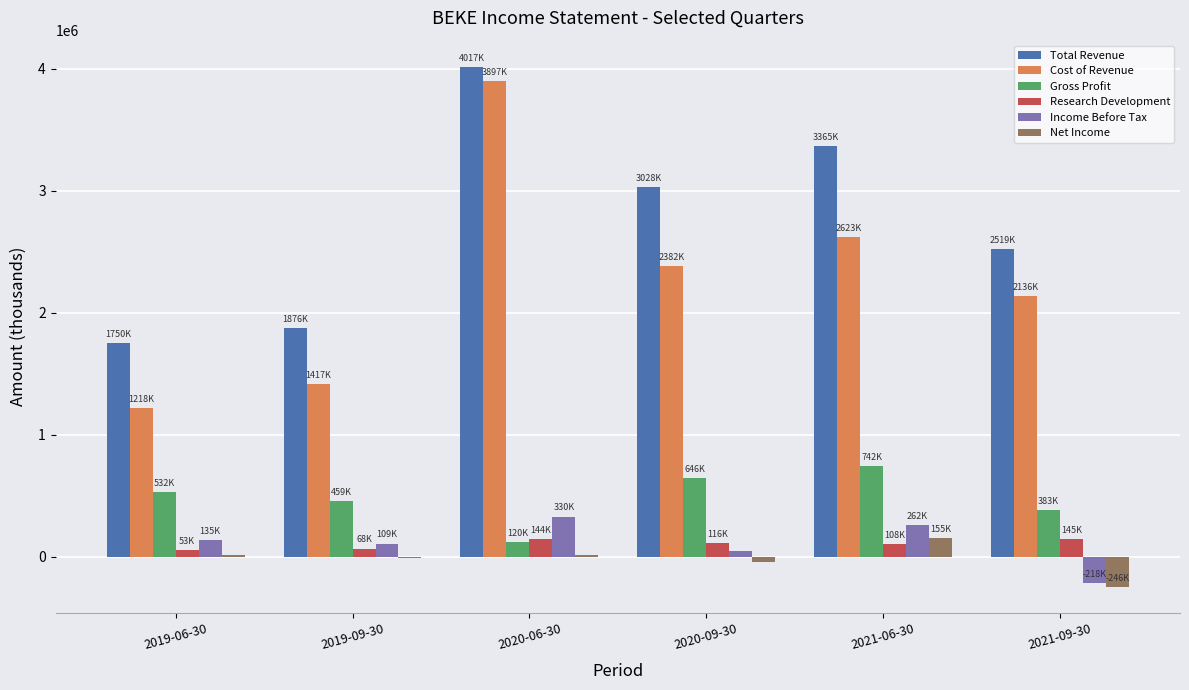

What value does the Total Revenue series have at 2020-09-30, to the nearest 10?

3028100